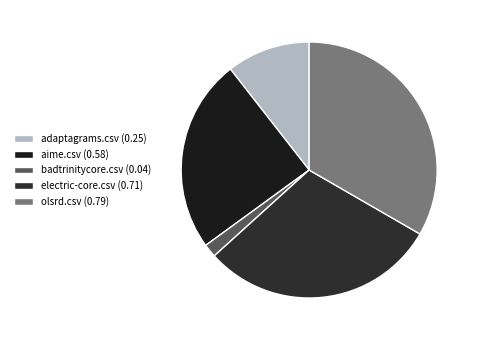

Which slice is the largest?

olsrd.csv